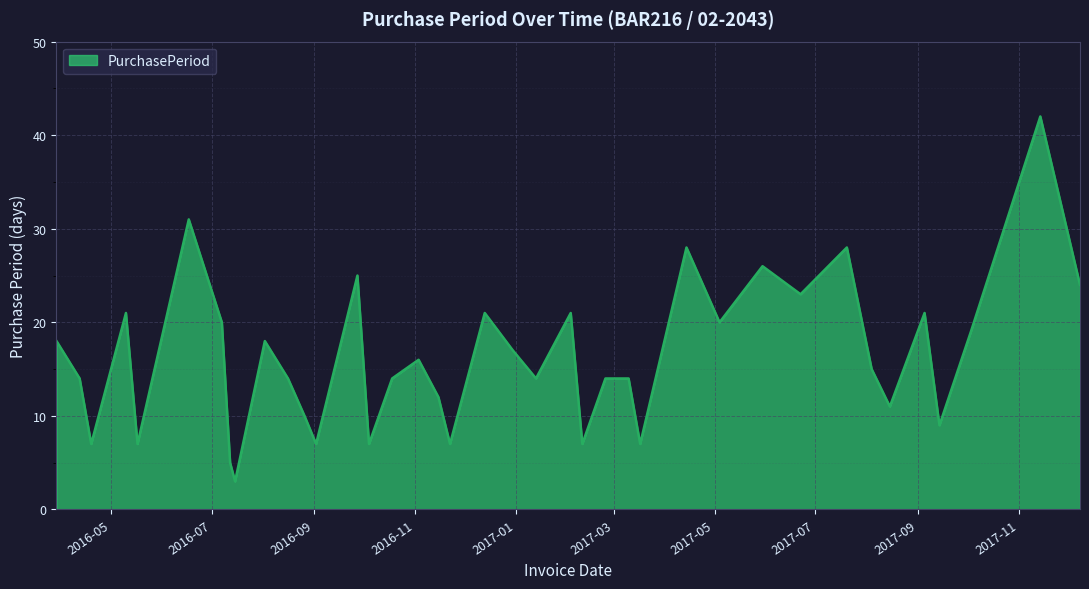

What is the difference between the maximum and minimum values?

39